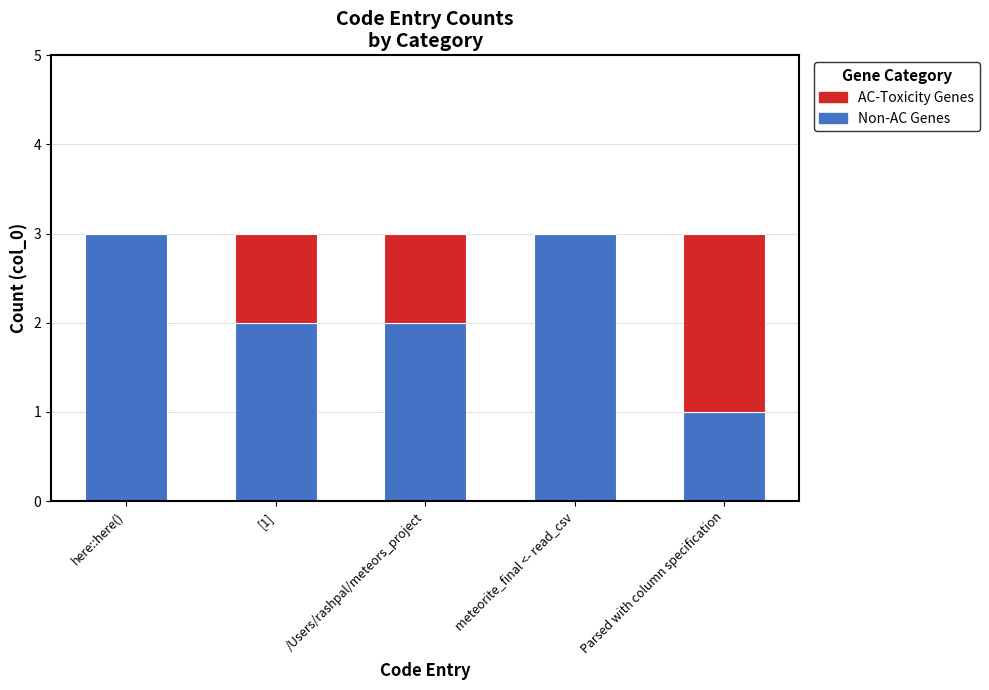

What are all the series names shown in the legend?

AC-Toxicity Genes, Non-AC Genes